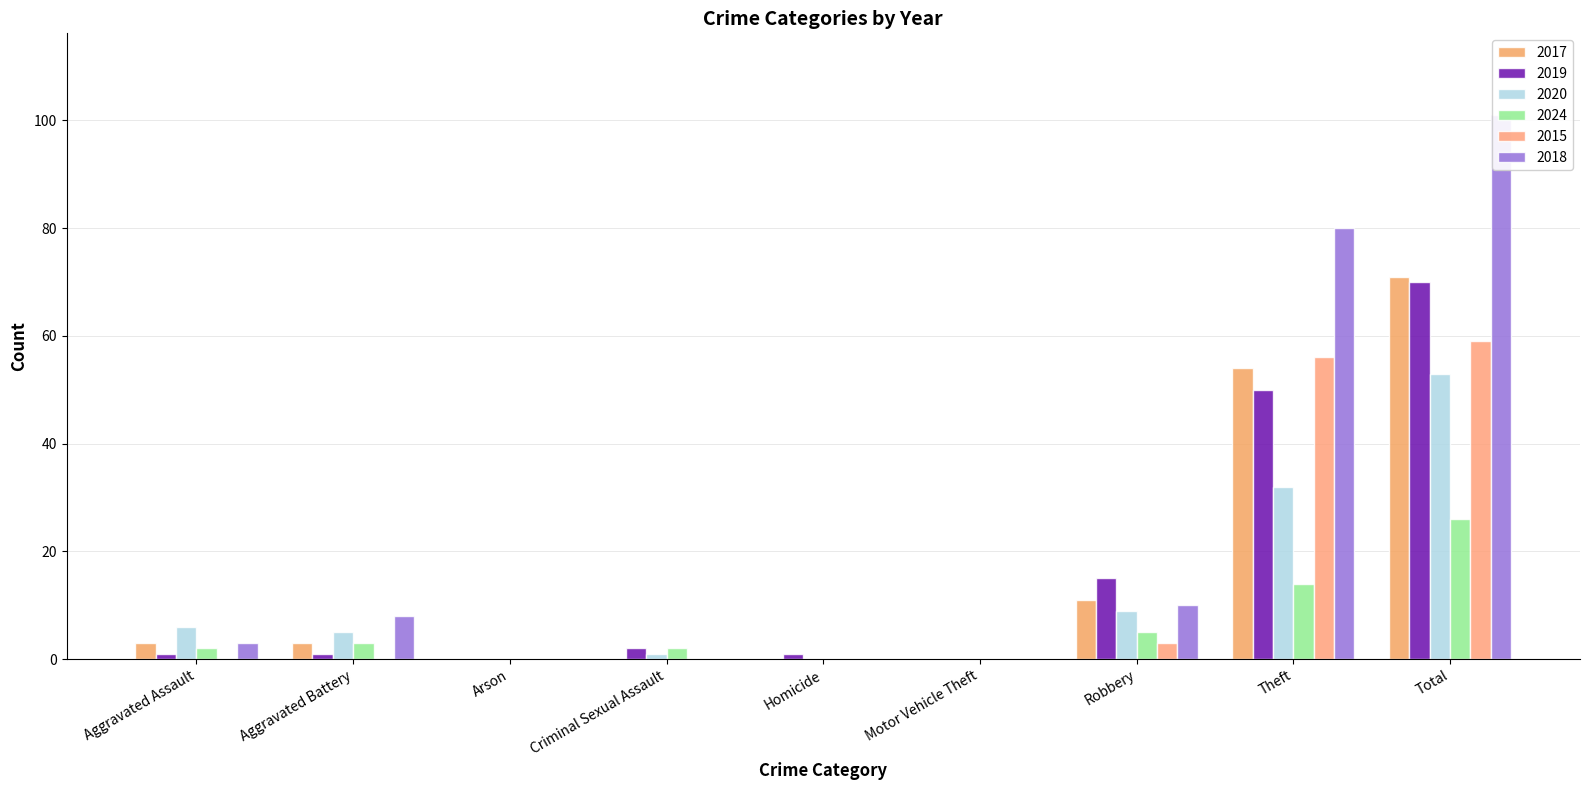

What is the value of the 2015 bar at the 7th from the left?

3